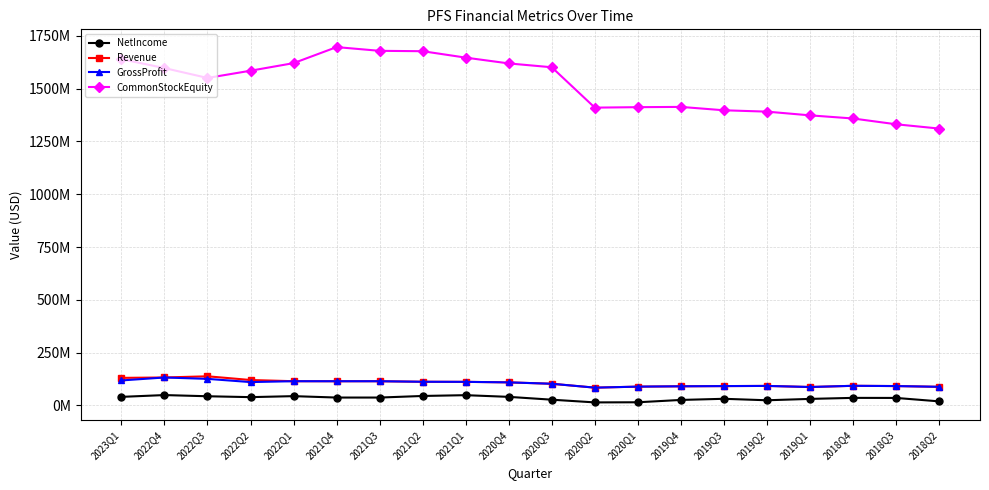

Does the chart have visible grid lines?

Yes